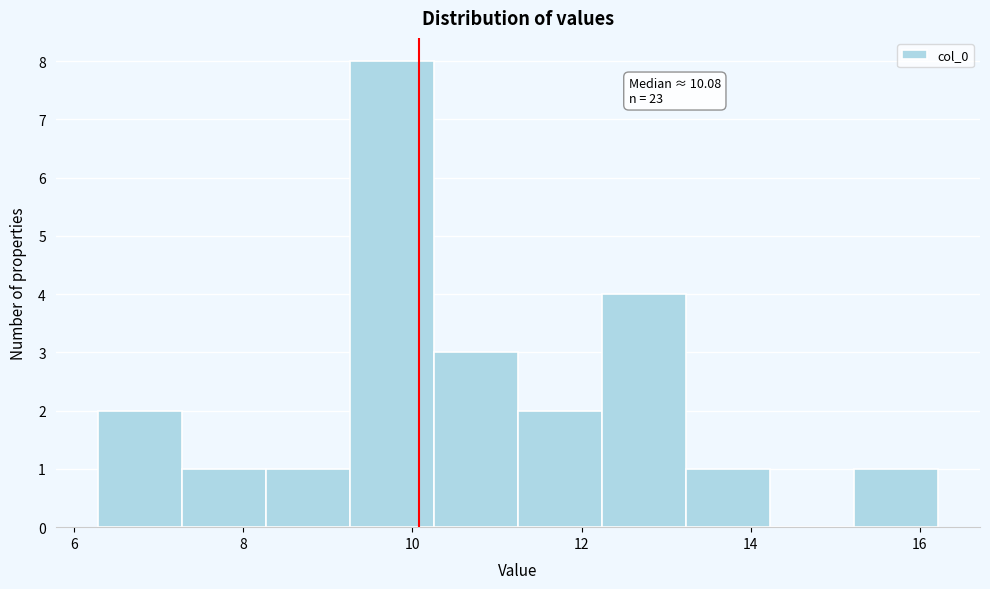

Which range on the x-axis has the tallest bar?

9.2 to 10.2